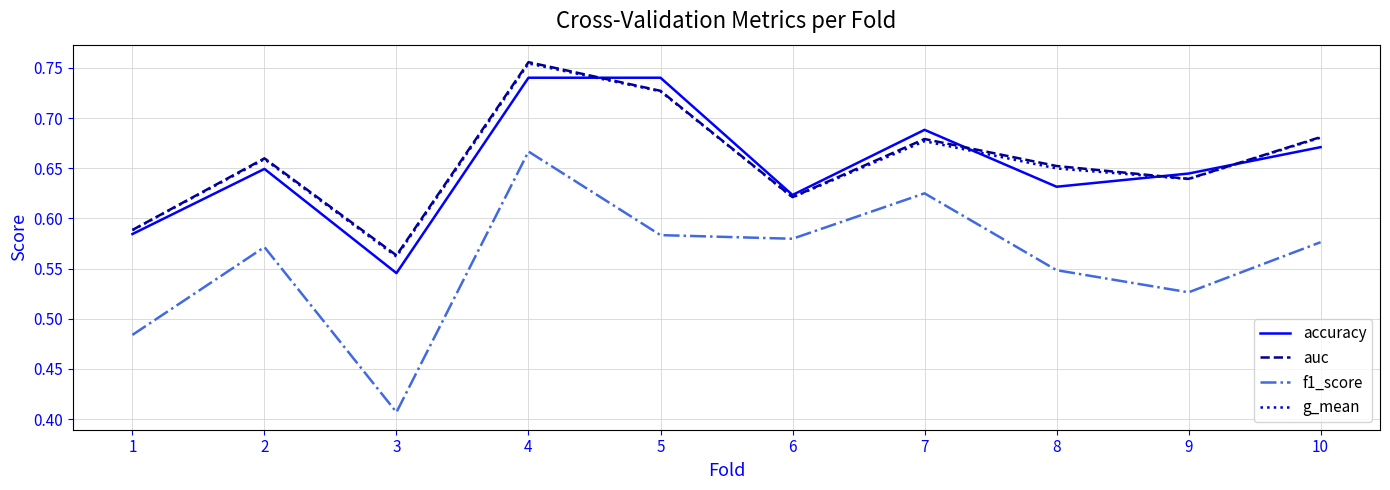

Which series has the widest spread of values?

f1_score